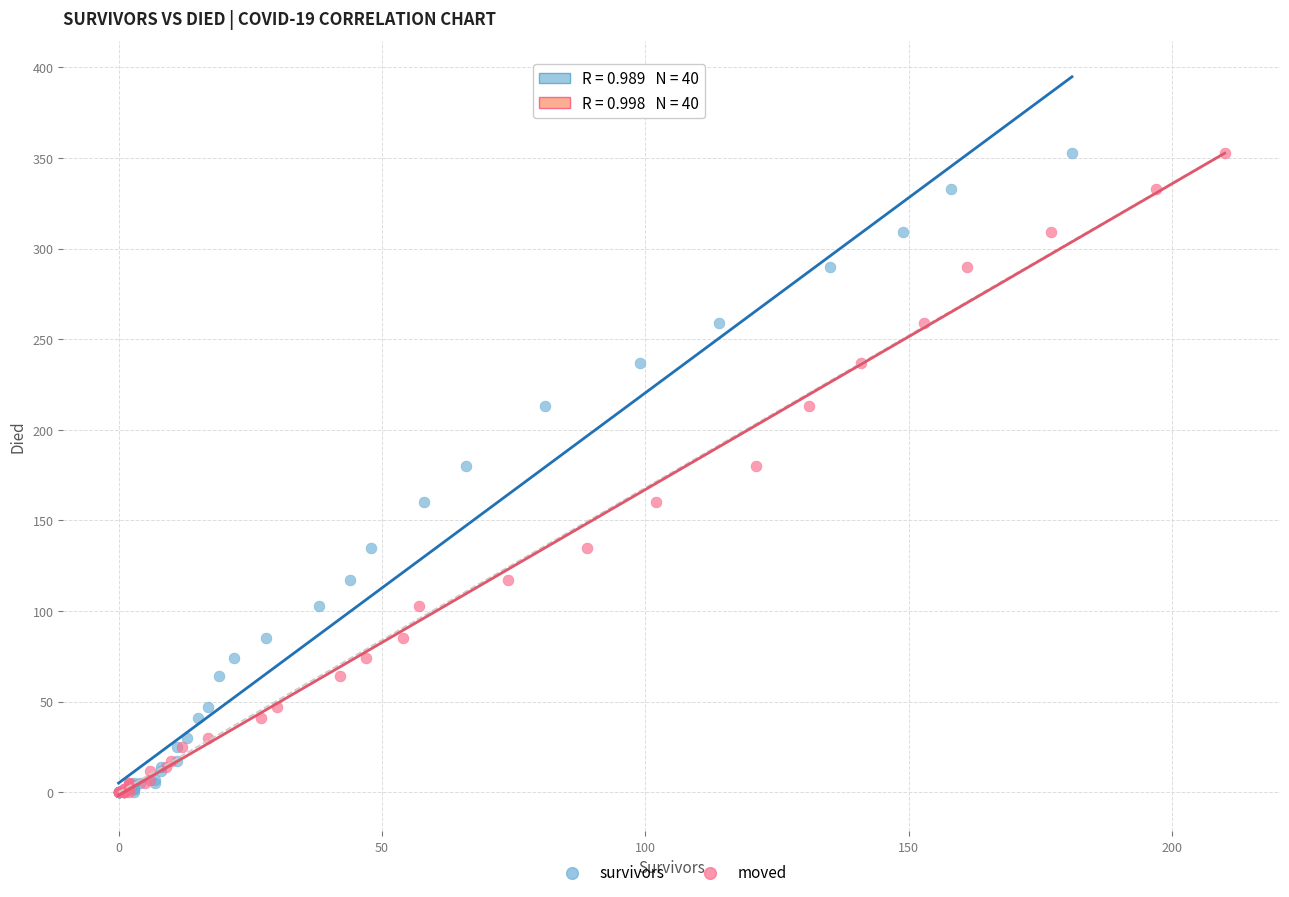

What are all the series names shown in the legend?

survivors, moved